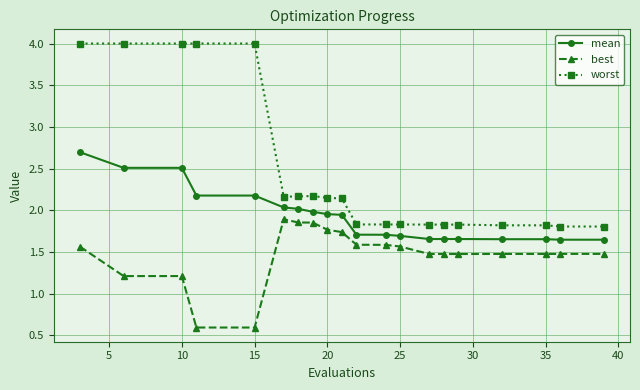

What is the sum of all mean values?

38.7